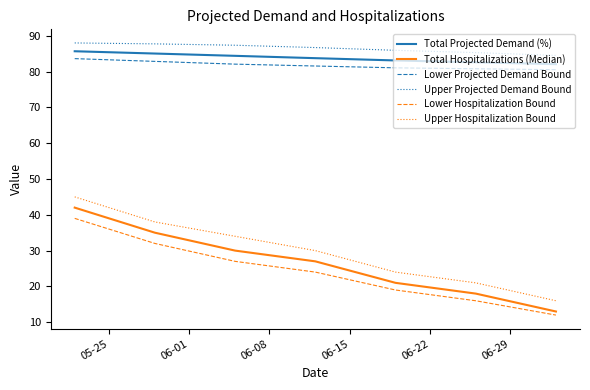

What is the minimum value shown in the chart?

12.0